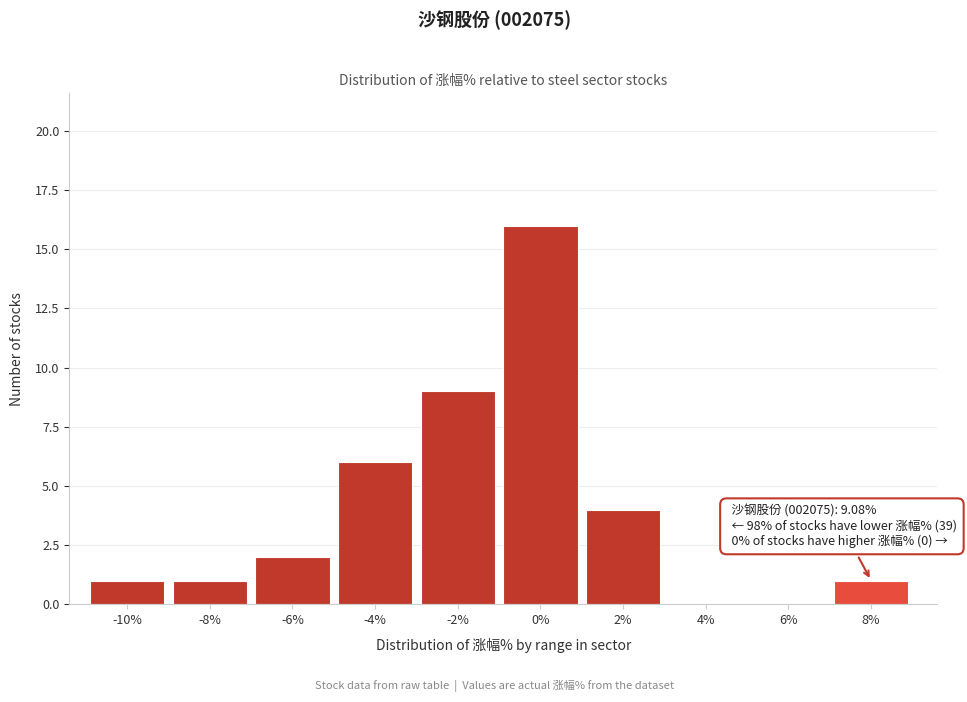

Reading left to right, transcribe all the data shown in this chart.

-10%=1	-8%=1	-6%=2	-4%=6	-2%=9	0%=16	2%=4	4%=0	6%=0	8%=1